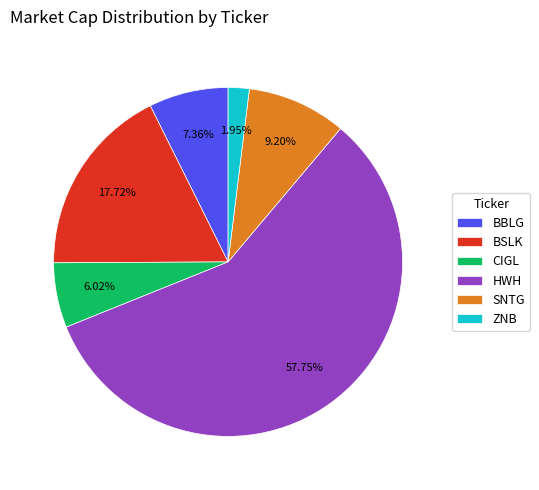

True or false: CIGL accounts for 1% of the total.

False